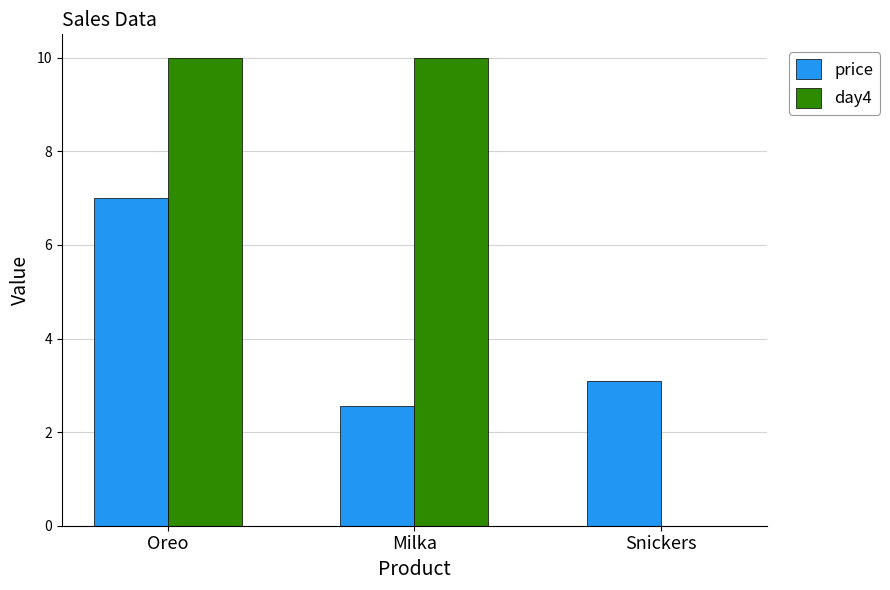

Does the chart contain stacked bars?

No